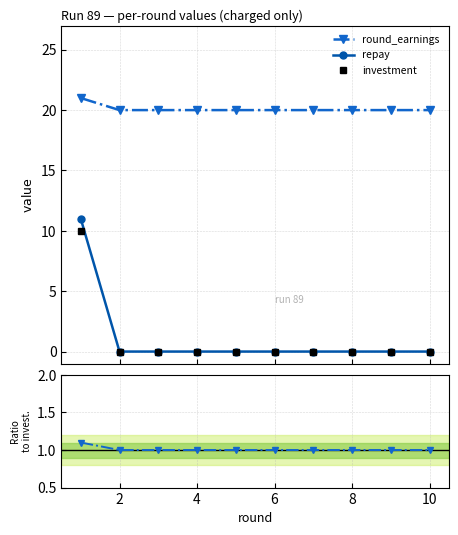

How many lines are shown in the chart?

4